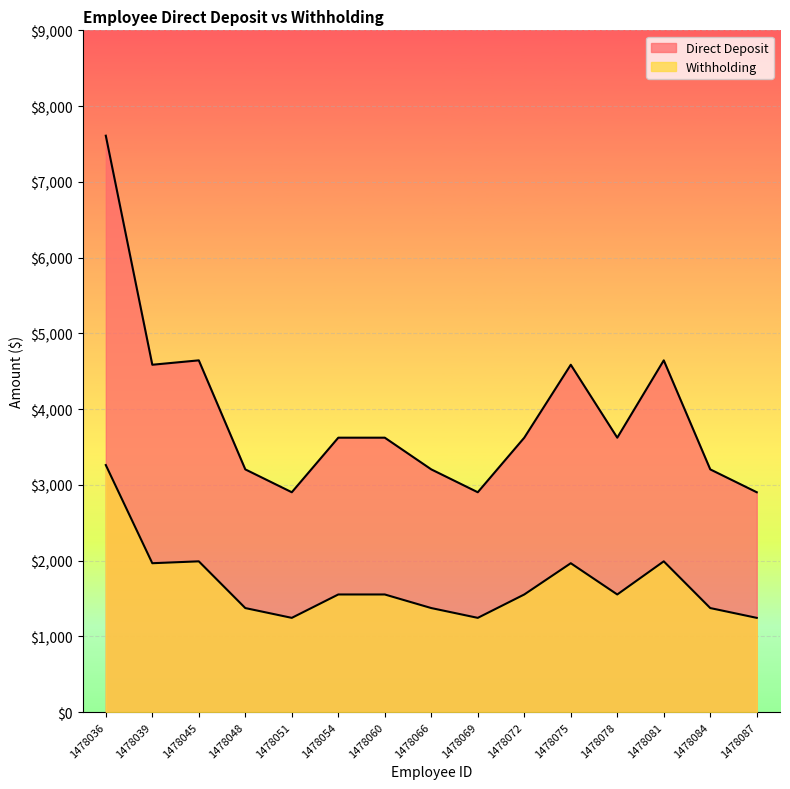

At which label does Withholding reach its minimum?

1478051